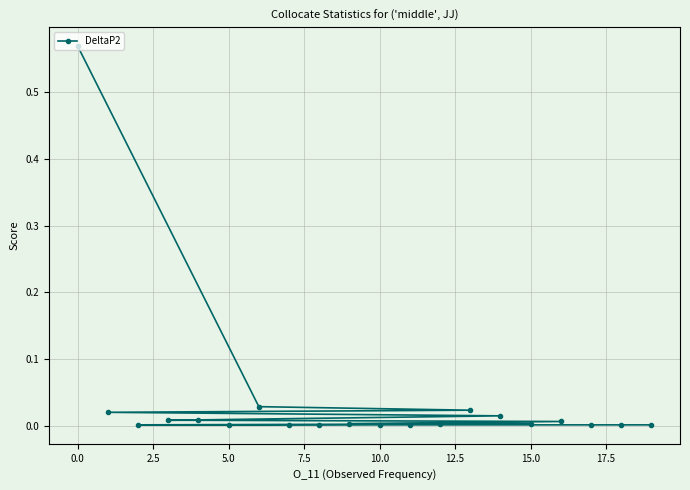

How many data points does each series have?

20